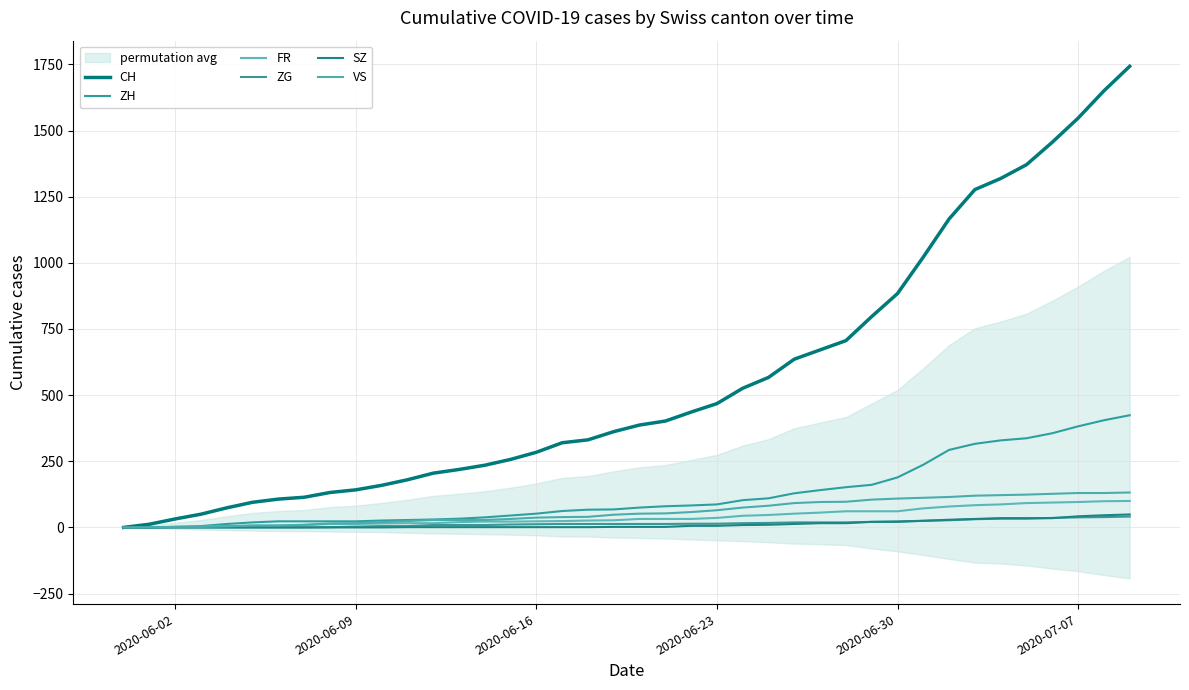

What are all the series names shown in the legend?

CH, ZH, FR, ZG, SZ, VS